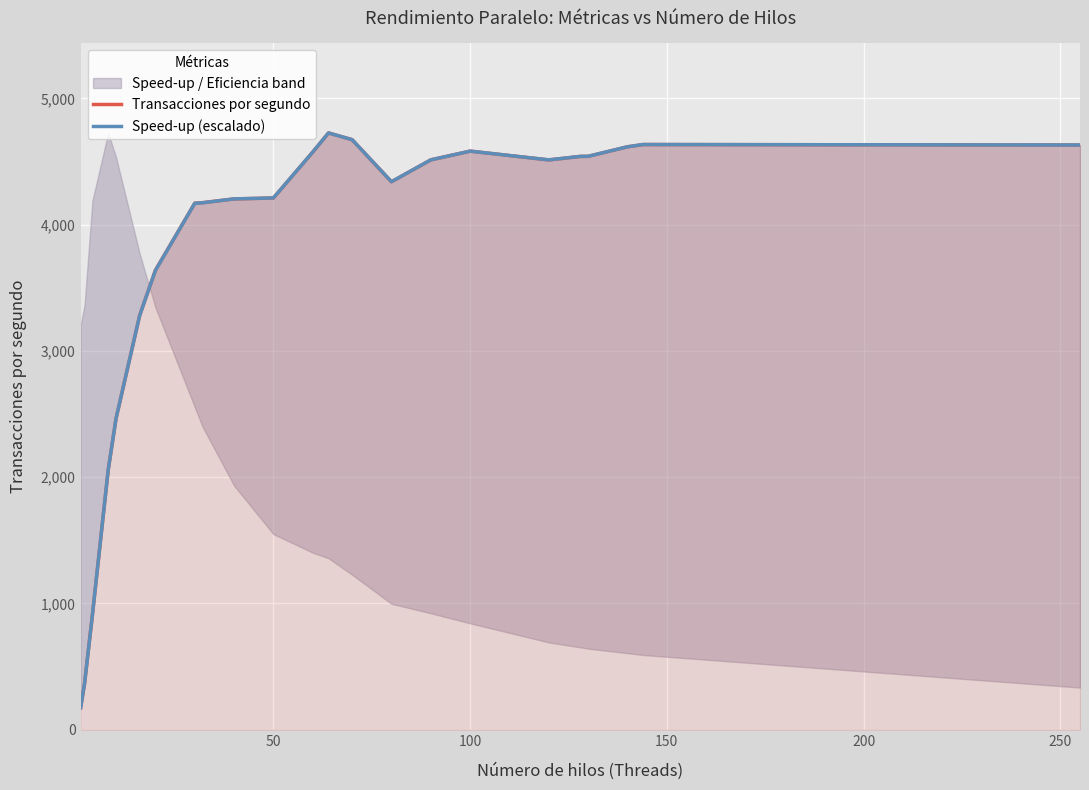

The Transacciones por segundo series shows 7179.7 at 10. True or false?

False